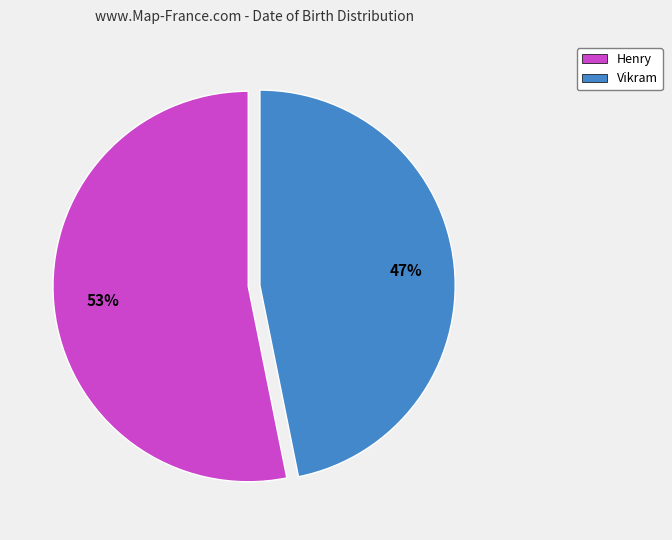

To the nearest percent, what percentage of the pie is Henry?

53%